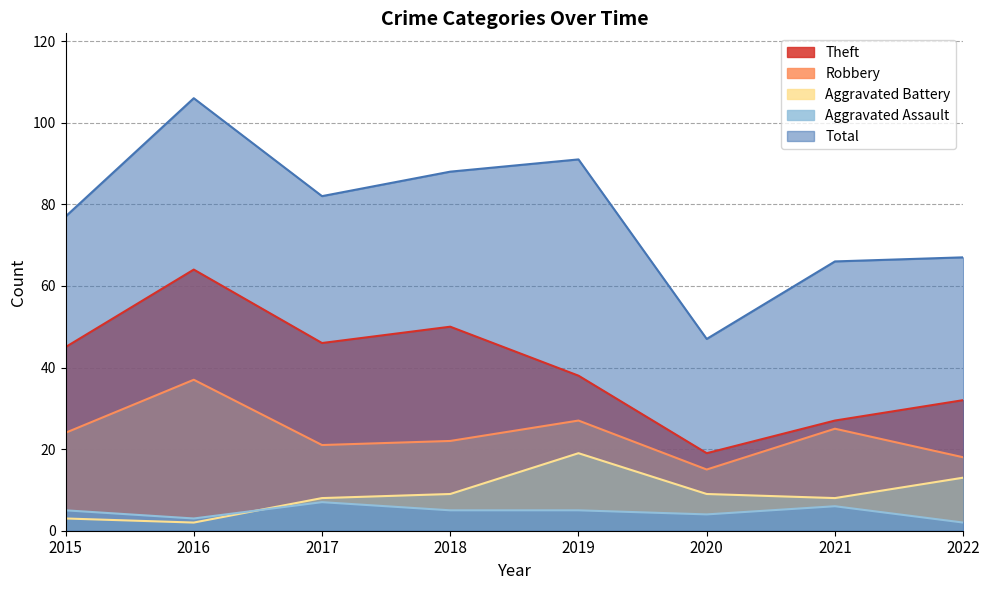

Between 2015 and 2018, which is larger?

2018